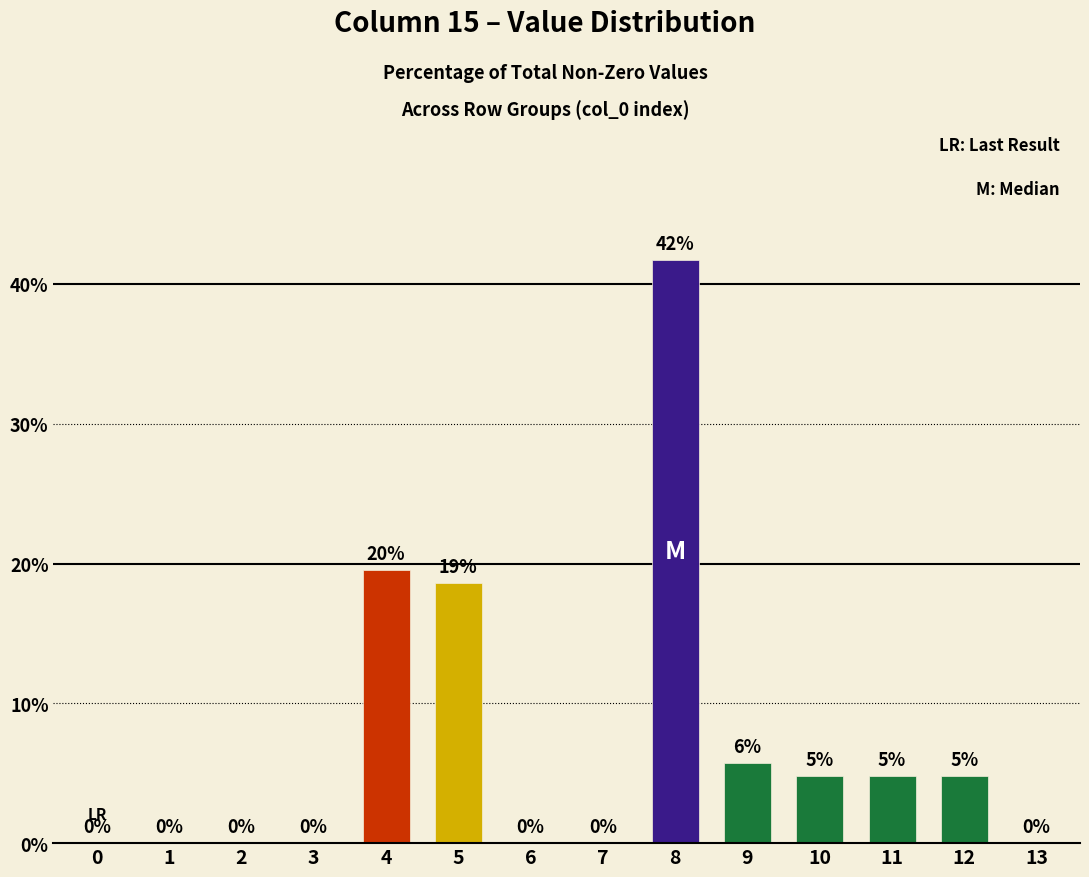

How many values are above zero?

7